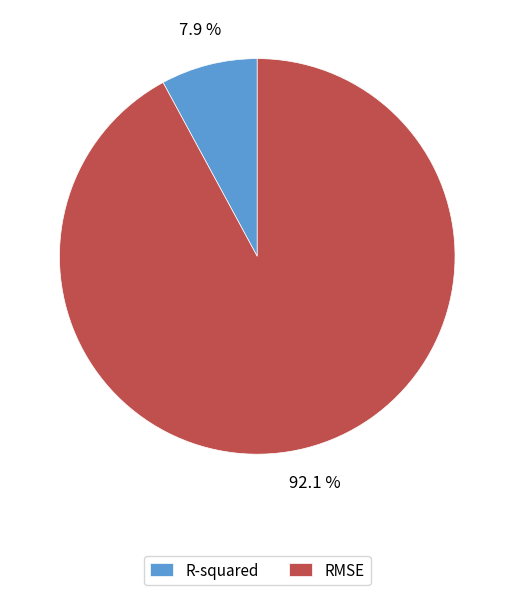

To the nearest percent, what is the combined percentage of R-squared and RMSE?

100%